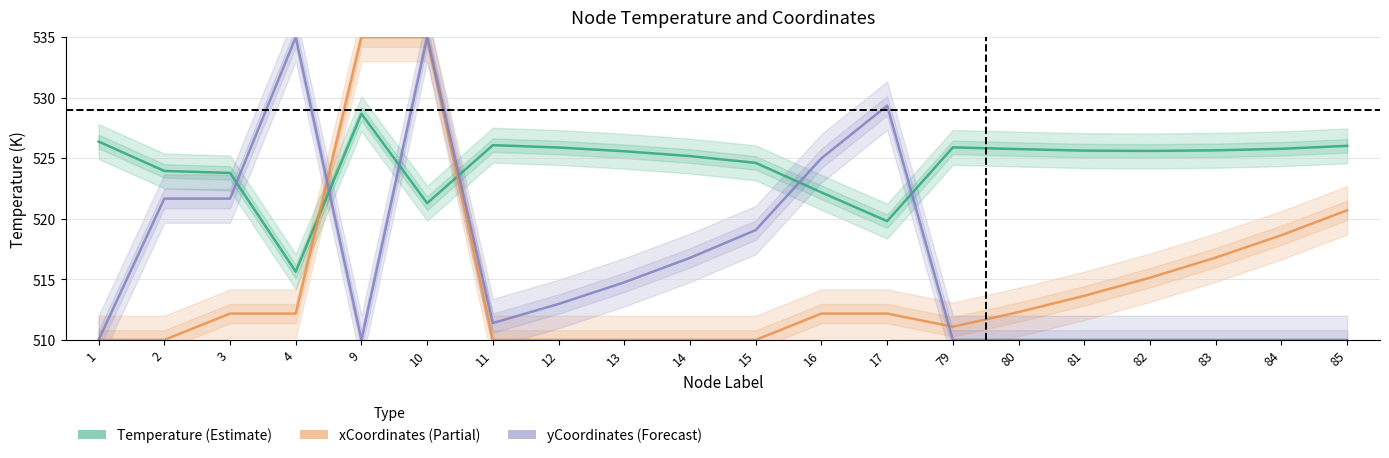

Which series has the widest spread of values?

xCoordinates